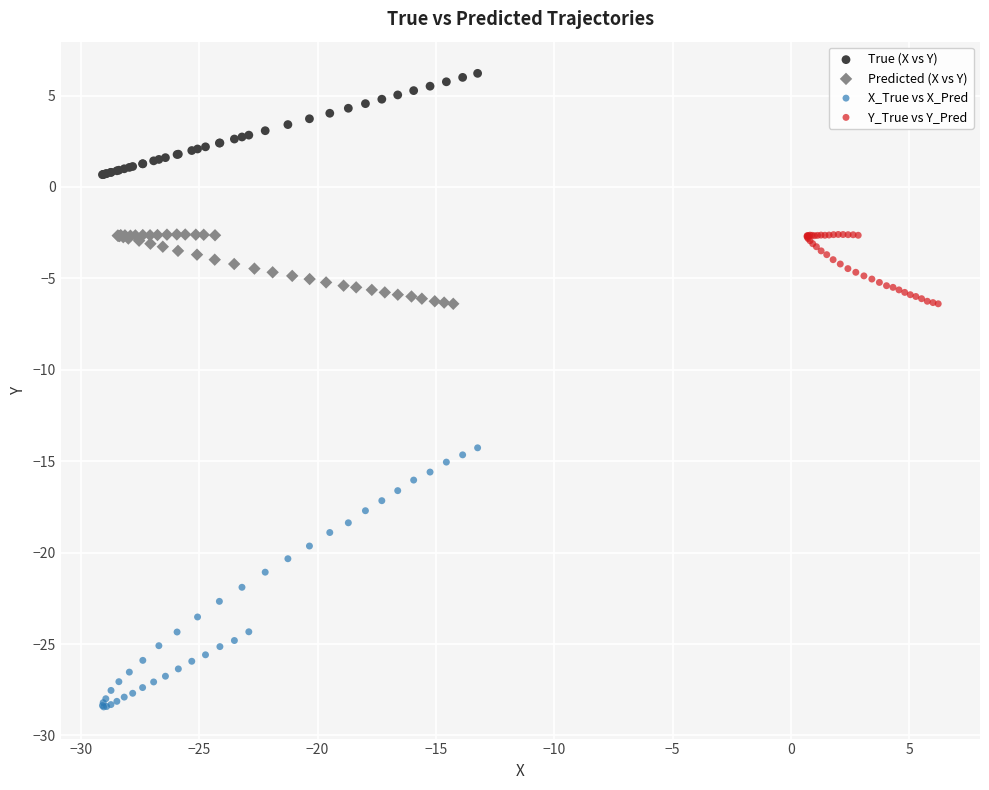

What are all the series names shown in the legend?

True (X vs Y), Predicted (X vs Y), X_True vs X_Pred, Y_True vs Y_Pred